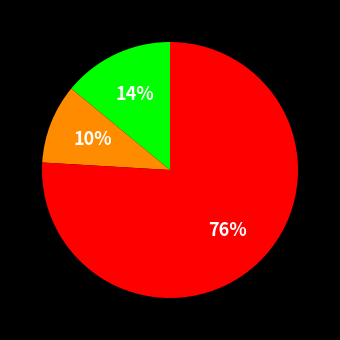

To the nearest percent, what is the difference between the largest and smallest slice percentages?

66%